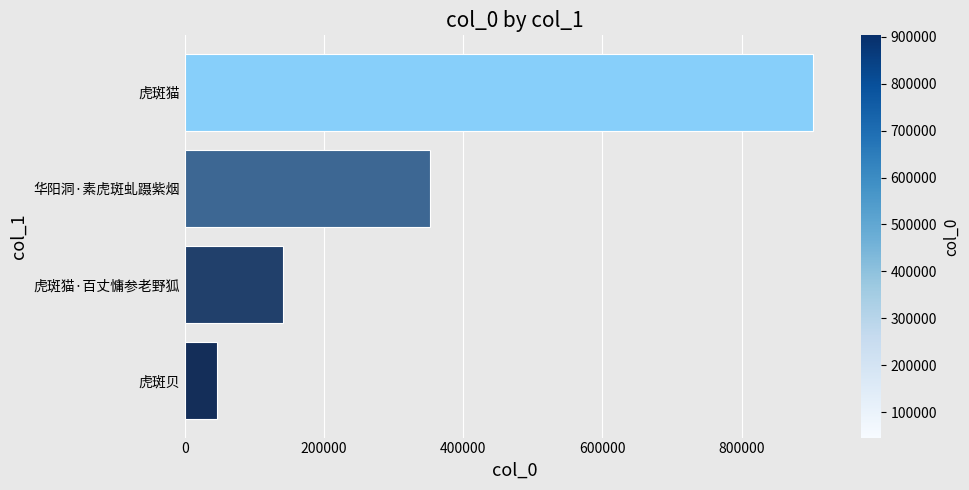

Is it true that the value at 虎斑贝 is 45598?

True